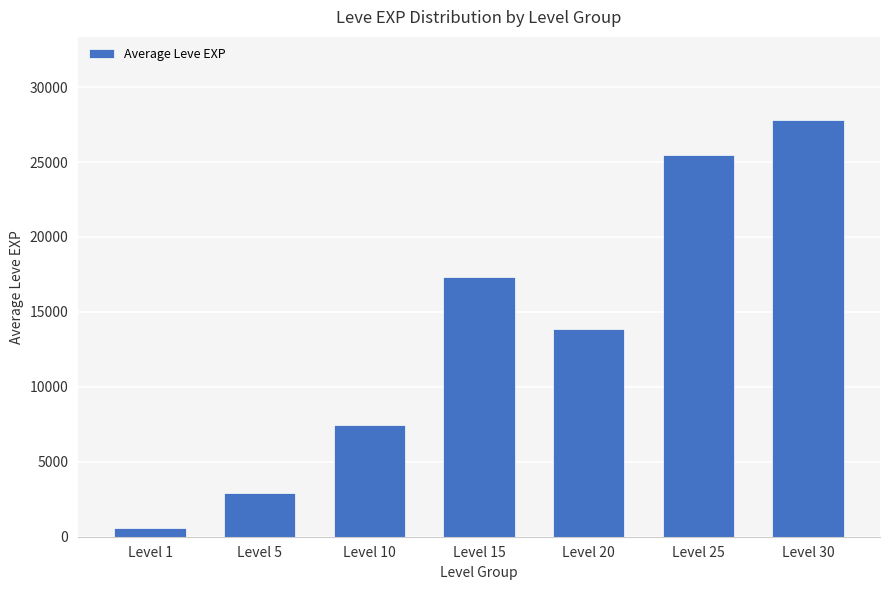

What is the change in value from Level 10 to Level 15?

+9854